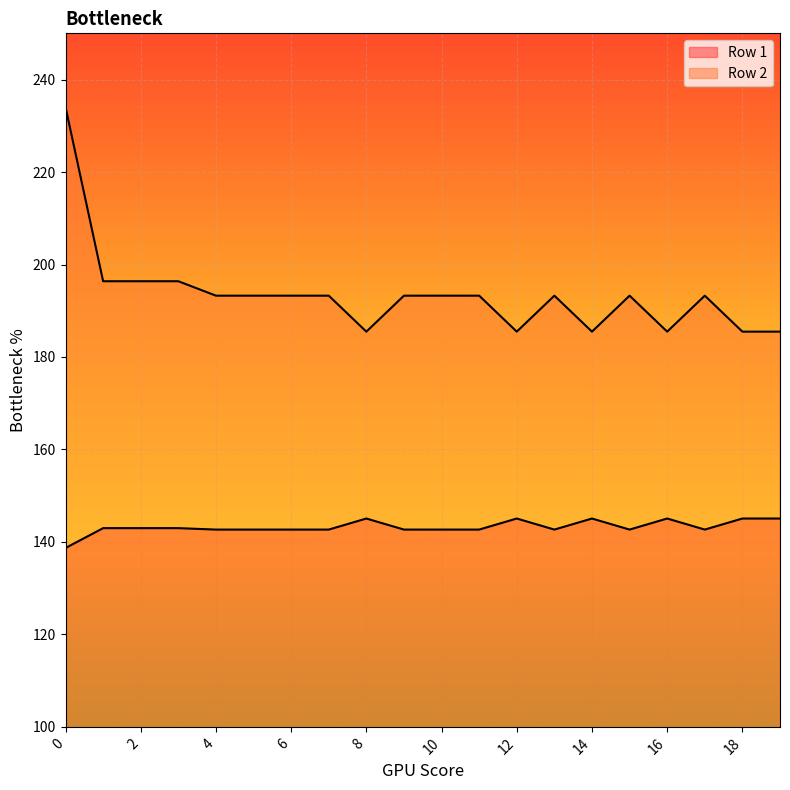

Read the Row 2 value at 7.

193.3